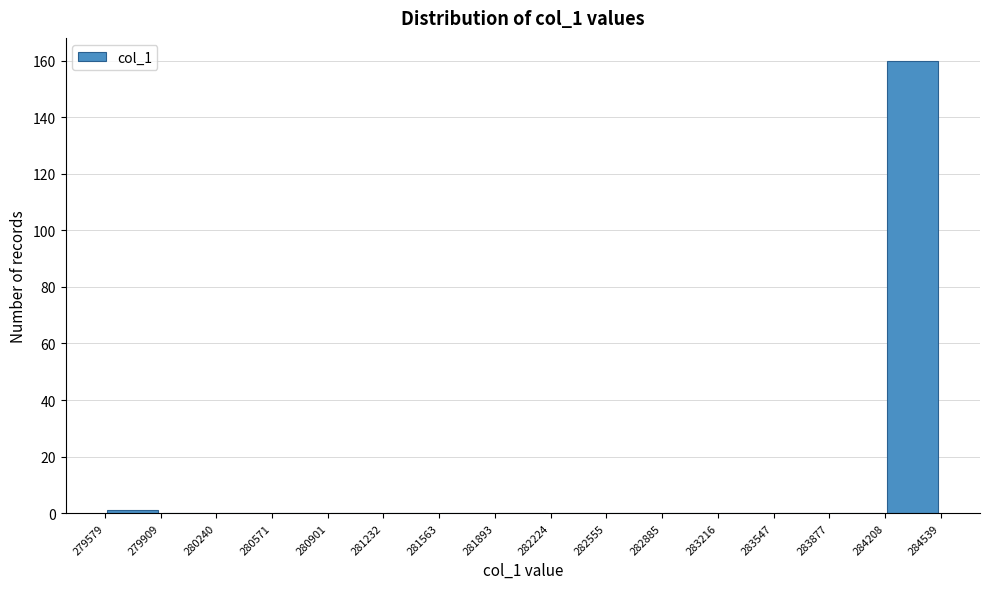

Reading left to right, list every bar in this chart as the range it spans on the x-axis followed by its height. The values are not printed on the chart, so give them approximately, as read against the axis.

279579 to 279909: under 2
279909 to 280240: 0
280240 to 280571: 0
280571 to 280901: 0
280901 to 281232: 0
281232 to 281563: 0
281563 to 281893: 0
281893 to 282224: 0
282224 to 282555: 0
282555 to 282885: 0
282885 to 283216: 0
283216 to 283547: 0
283547 to 283877: 0
283877 to 284208: 0
284208 to 284539: 160